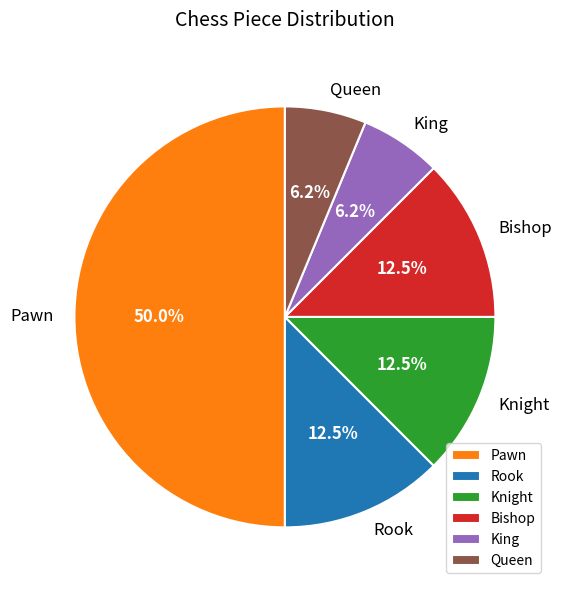

Does Queen account for over 50% of the chart?

No